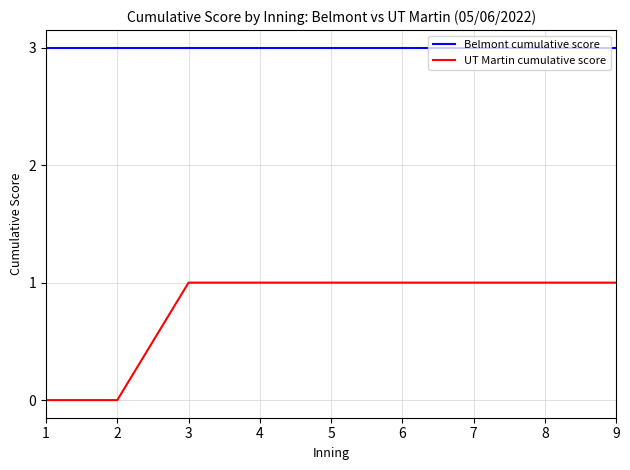

What is the total value across all series at 8?

4